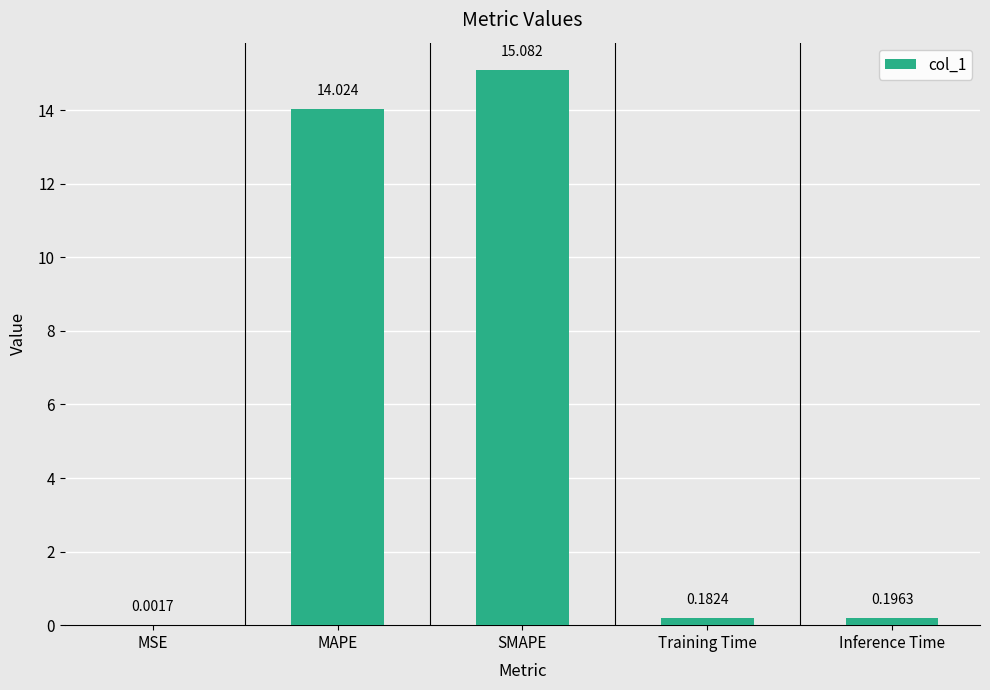

Which has a higher value, Inference Time or Training Time?

Inference Time